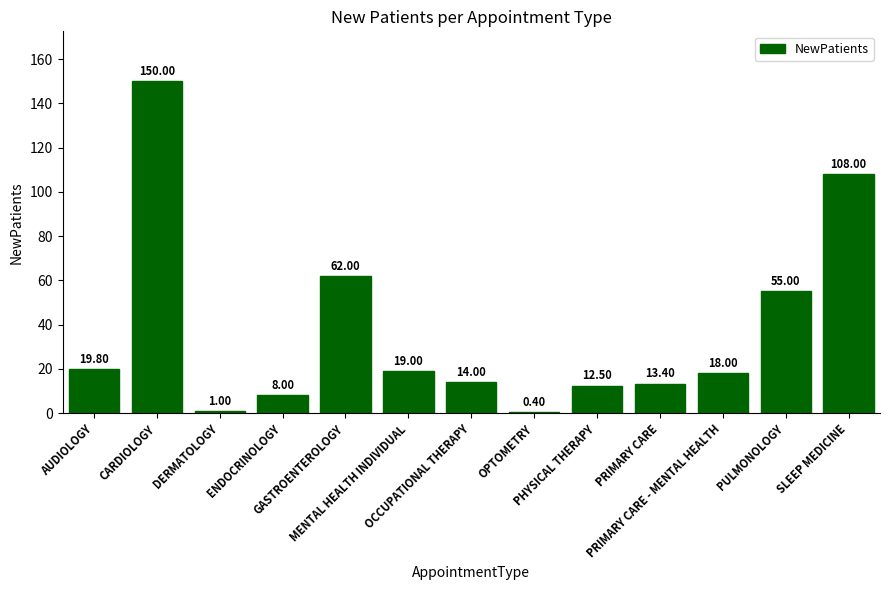

What is the sum of all values?

481.1